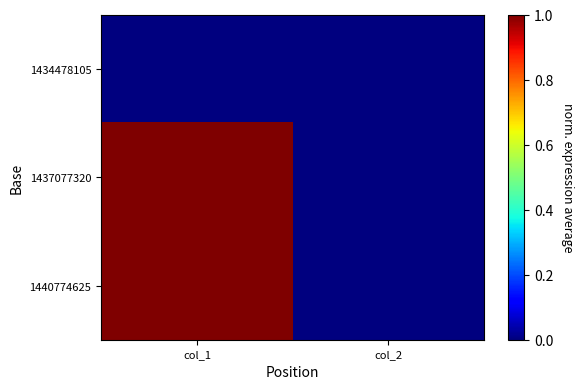

Which series has the largest total across all categories?

1437077320